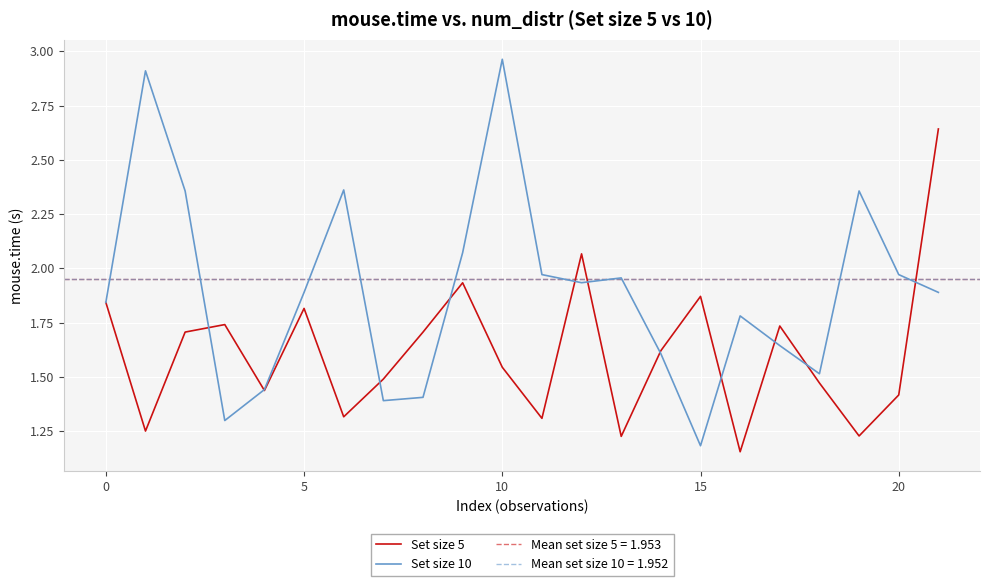

True or false: Set size 10 has a value of 0.6 at 17.

False